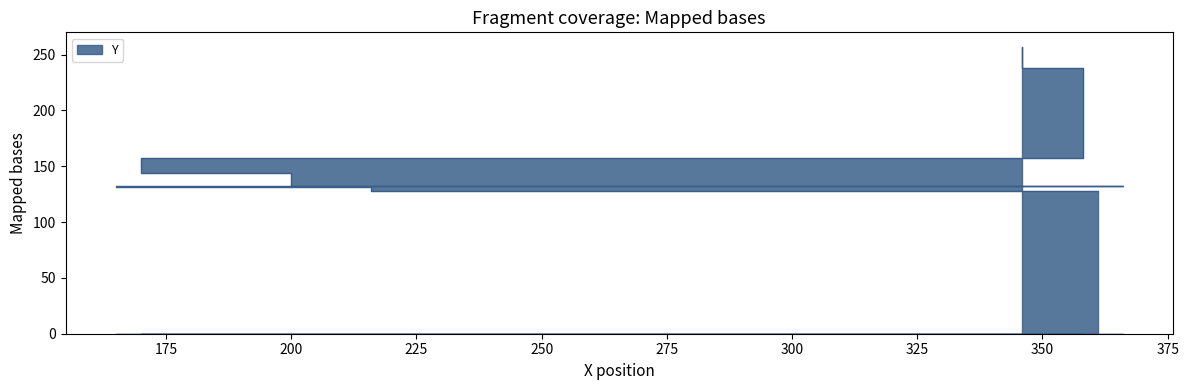

What is the average value?

158